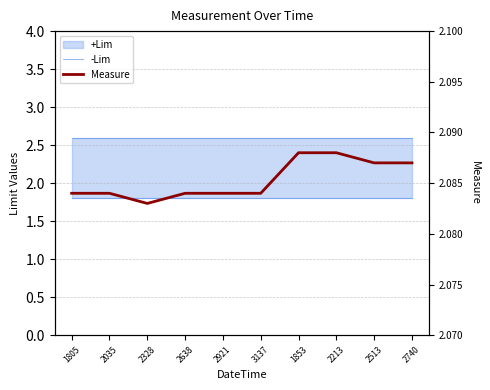

True or false: Measure has more than 0 points higher than both neighbors.

False